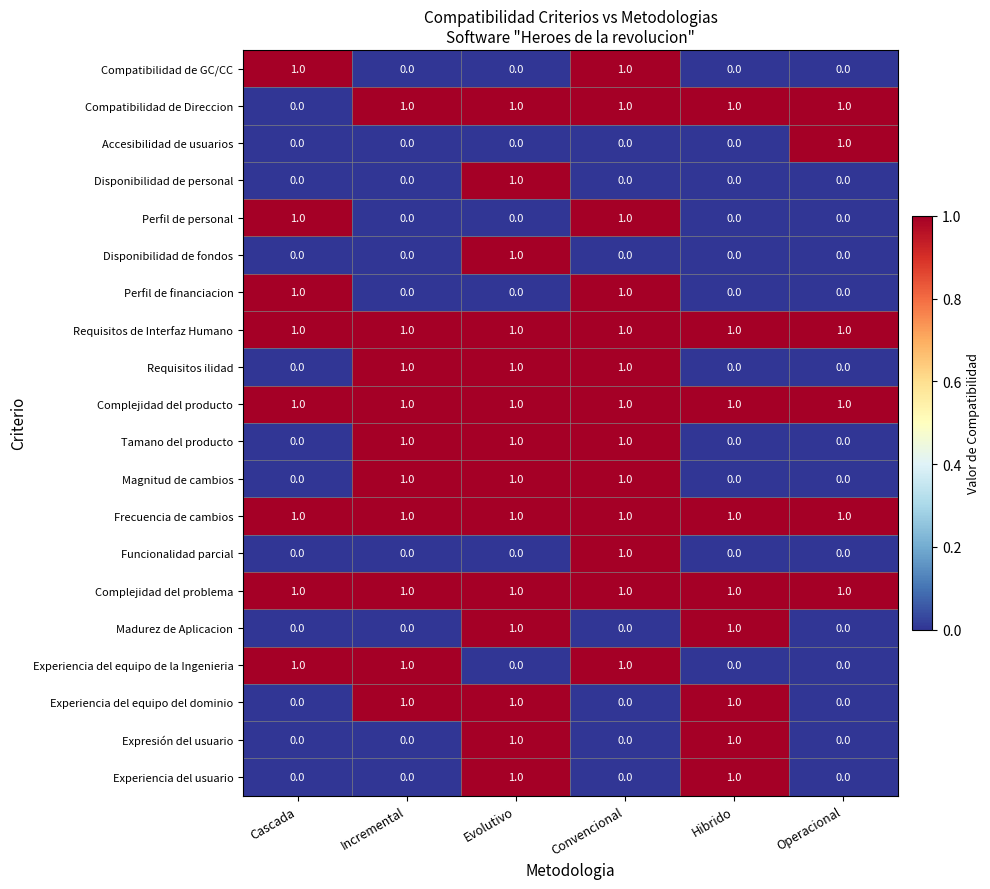

What is the difference between the highest and lowest values at Evolutivo?

1